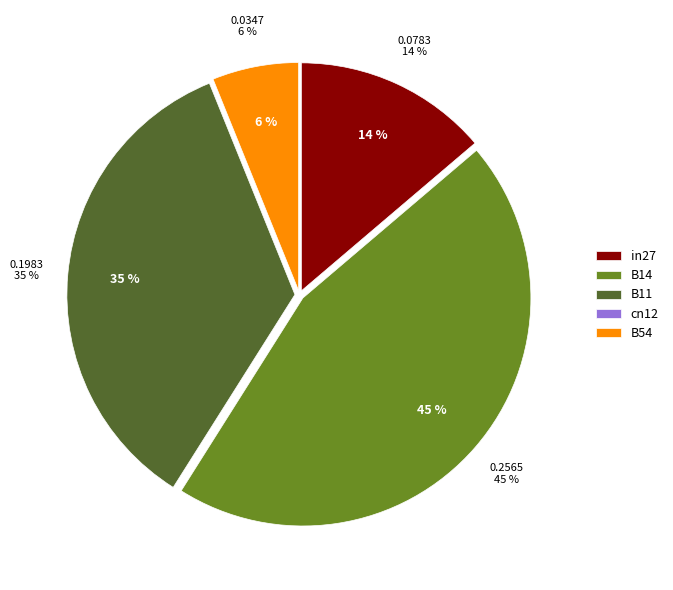

Which has a higher value, cn12 or B54?

B54